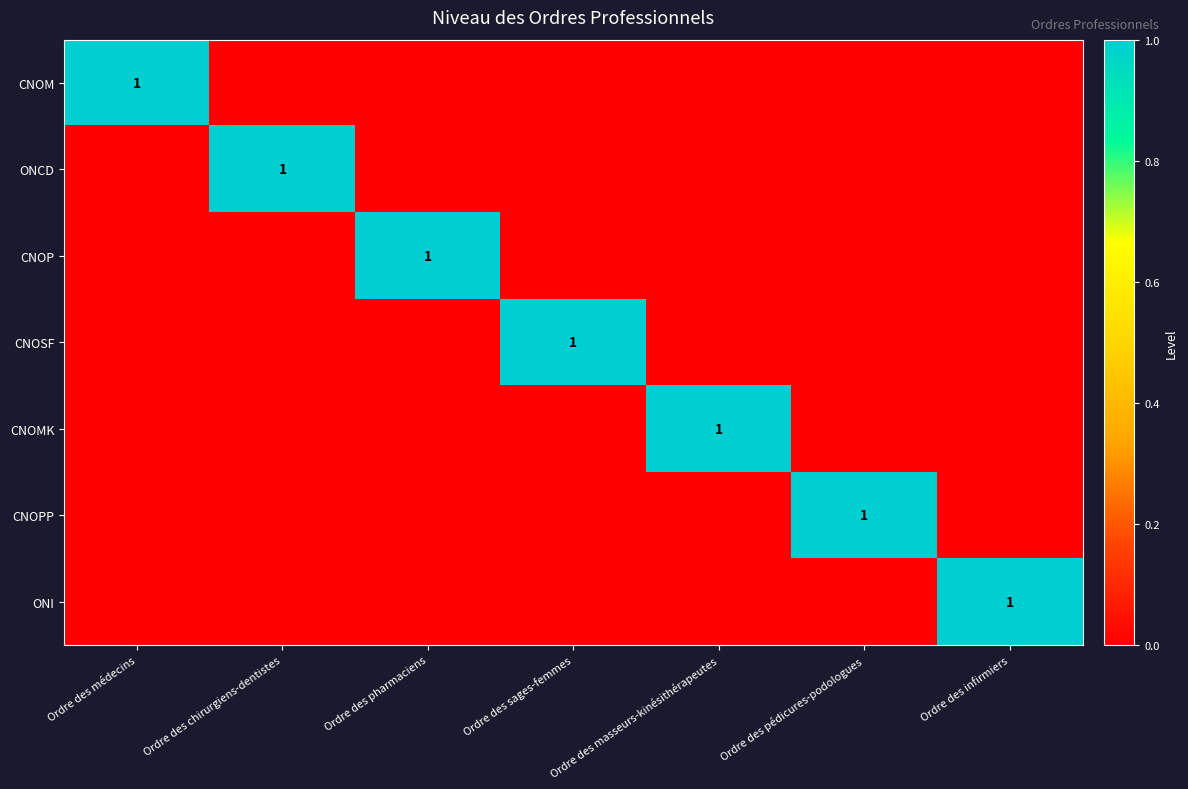

What is the difference between the maximum and second lowest values in the CNOSF series?

1